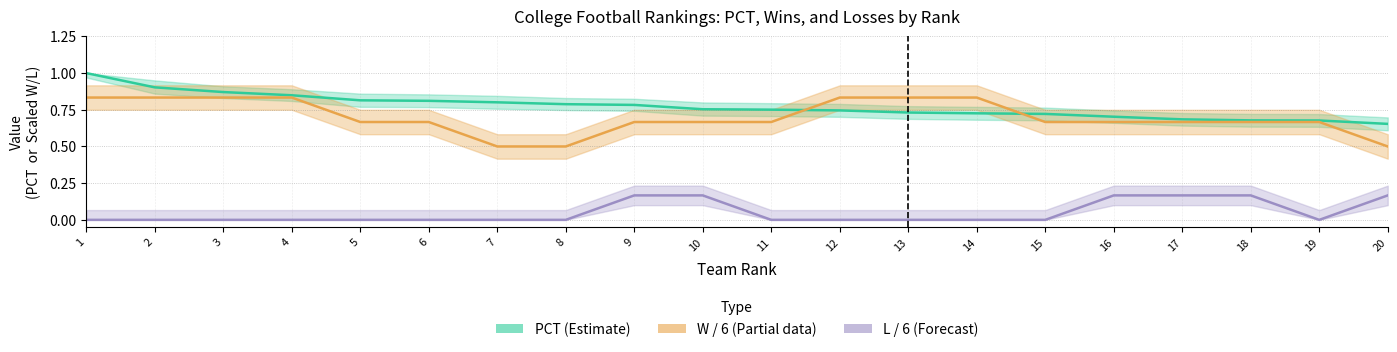

Which series changed the most between 13 and 17?

W / 6 (Partial)